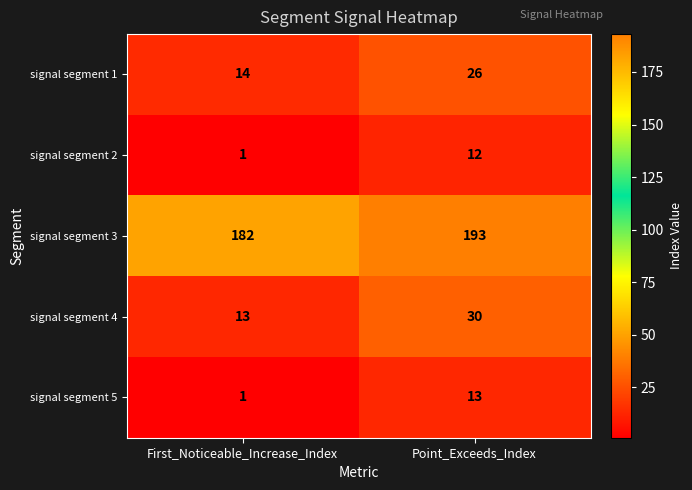

Reading left to right, what are all the values shown in this chart?

signal segment 1: 14	26
signal segment 2: 1	12
signal segment 3: 182	193
signal segment 4: 13	30
signal segment 5: 1	13